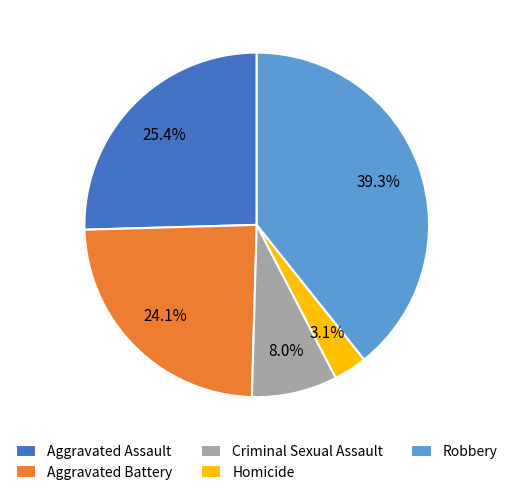

The Aggravated Battery slice represents 33% of the pie. True or false?

False